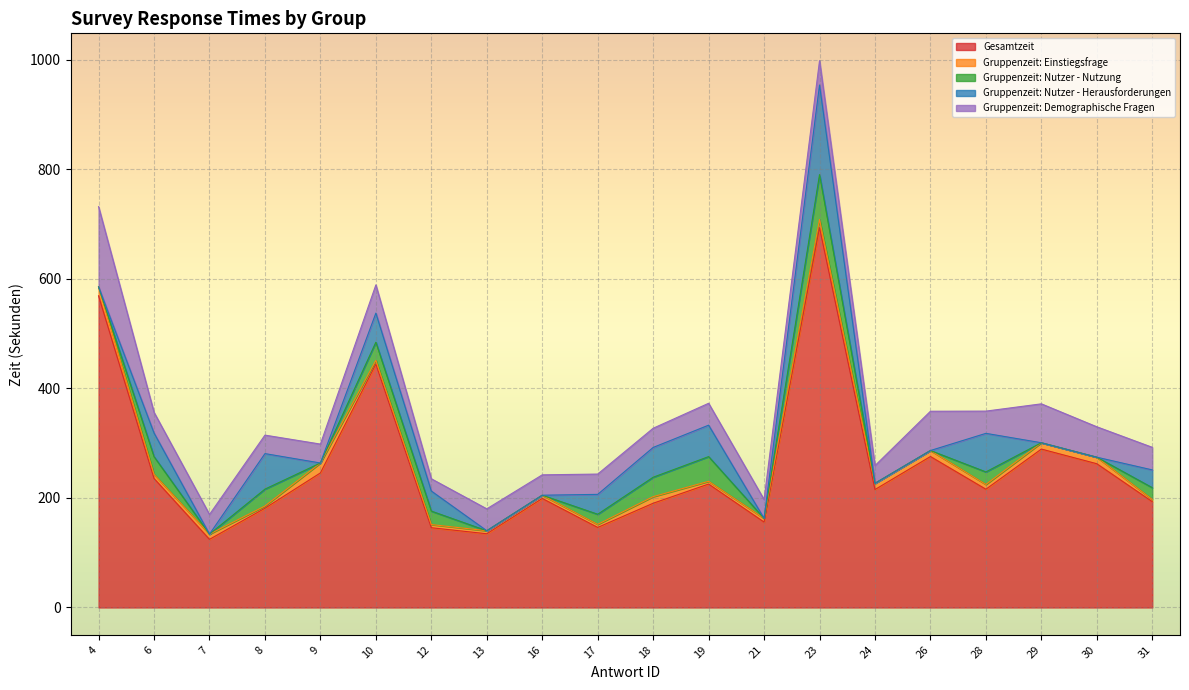

Between which two adjacent categories do Gruppenzeit: Nutzer - Nutzung and Gruppenzeit: Einstiegsfrage first intersect?

4 and 6